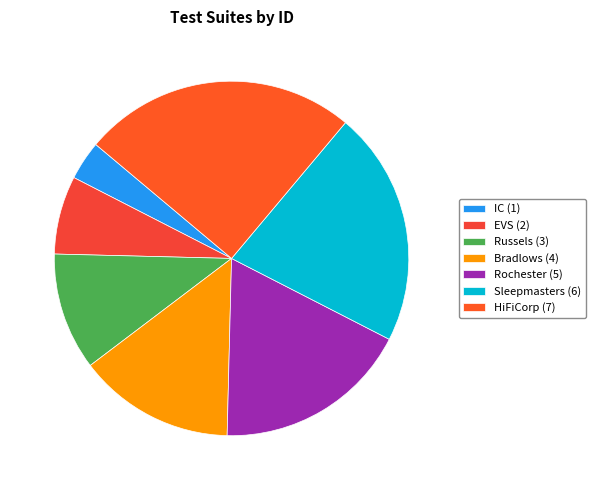

True or false: HiFiCorp accounts for 33% of the total.

False